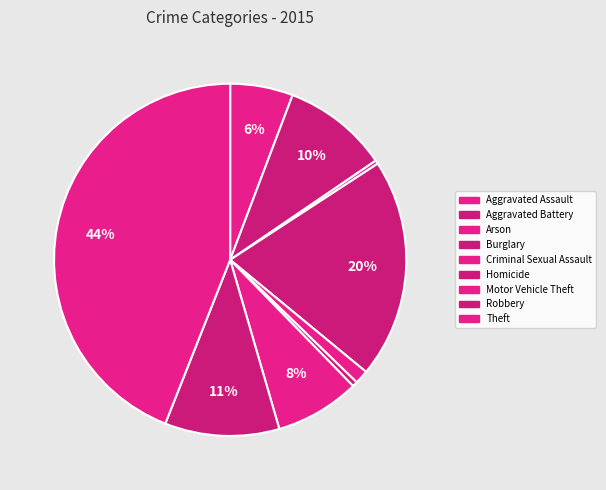

Which slice is the largest?

Theft